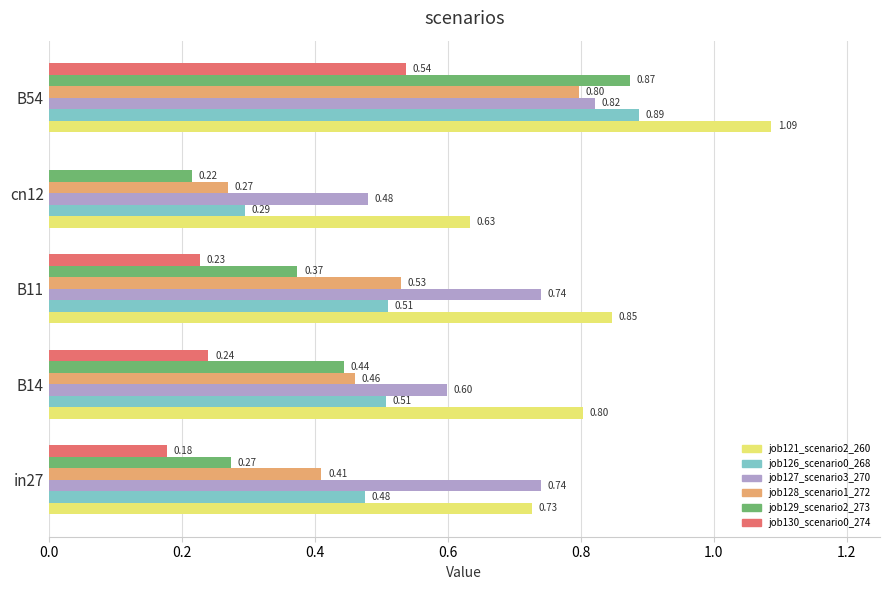

At which category is the sum across all series the highest?

B54